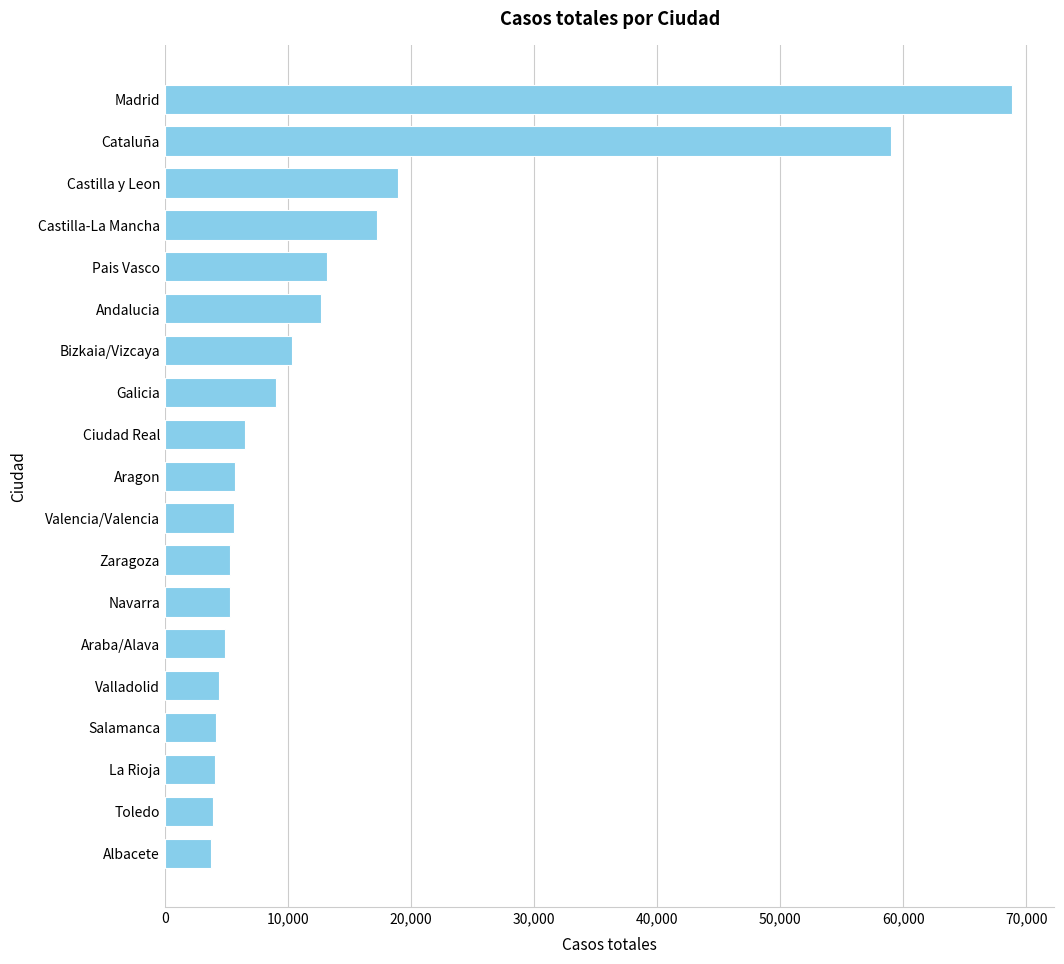

How many values are below 5695?

9